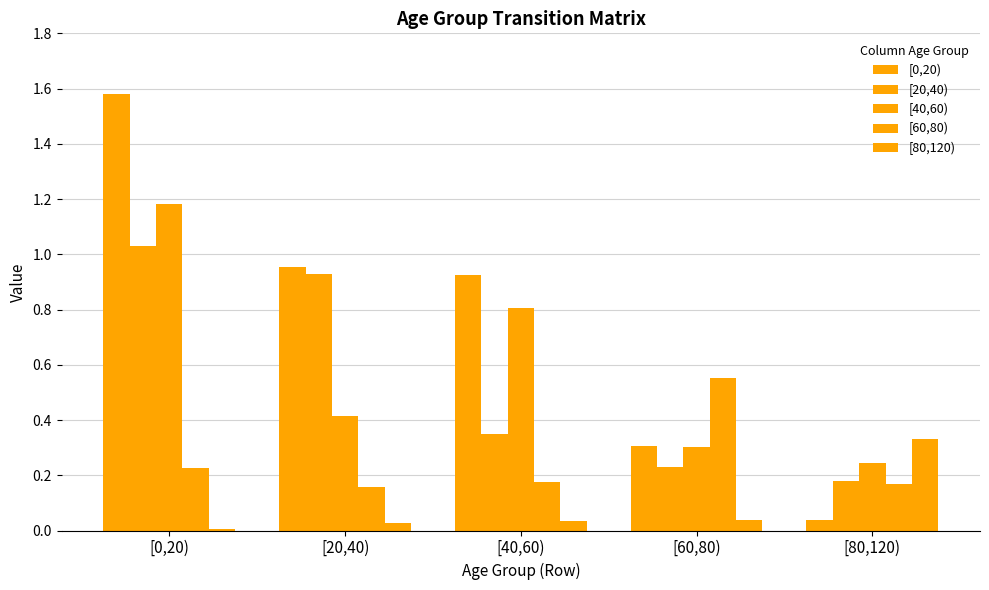

Does the chart contain stacked bars?

No